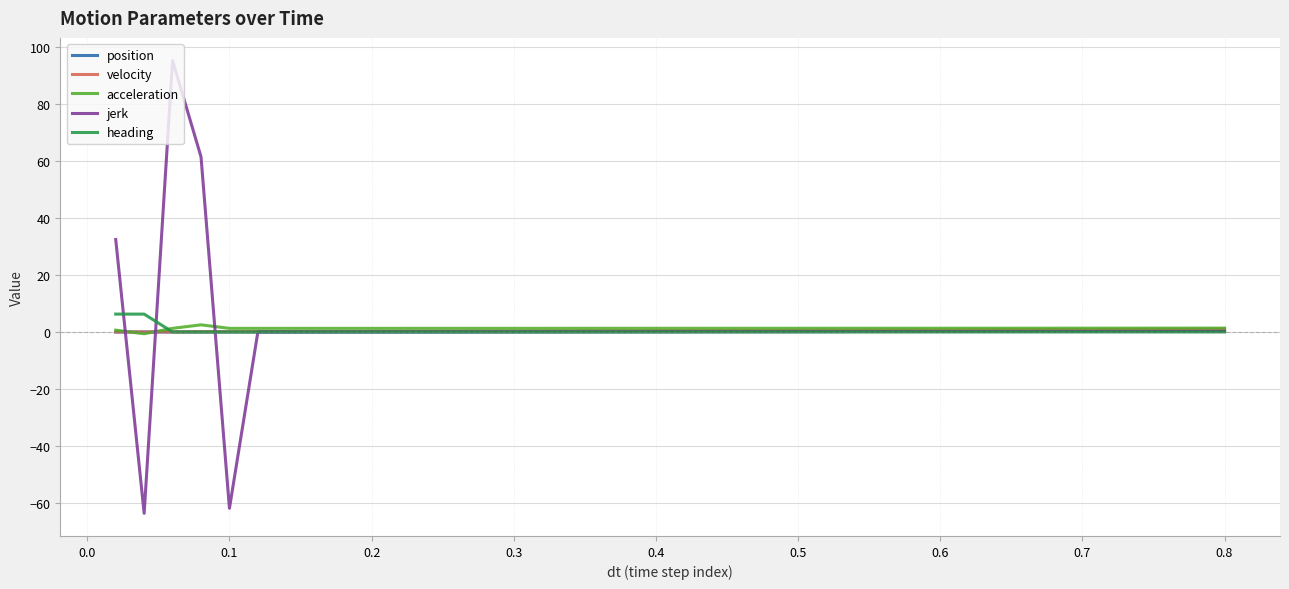

What is the highest value of the heading series?

6.3